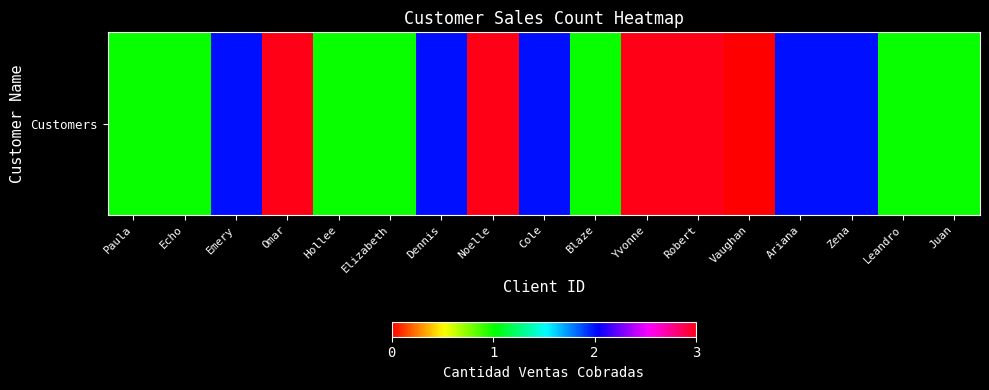

Reading left to right, extract all data points from this chart.

Paula=1	Echo=1	Emery=2	Omar=3	Hollee=1	Elizabeth=1	Dennis=2	Noelle=3	Cole=2	Blaze=1	Yvonne=3	Robert=3	Vaughan=0	Ariana=2	Zena=2	Leandro=1	Juan=1